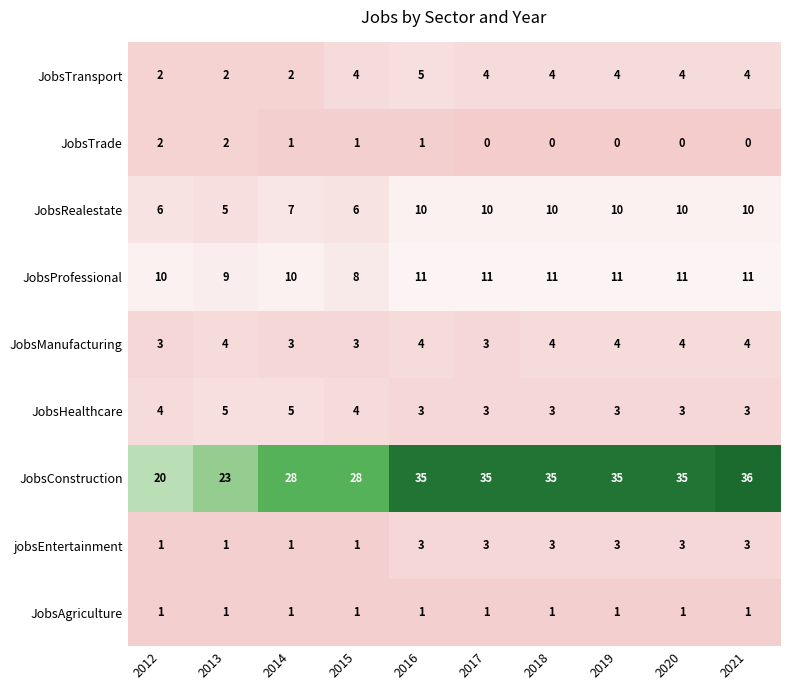

What is the difference between the maximum and minimum values in the JobsRealestate series?

5